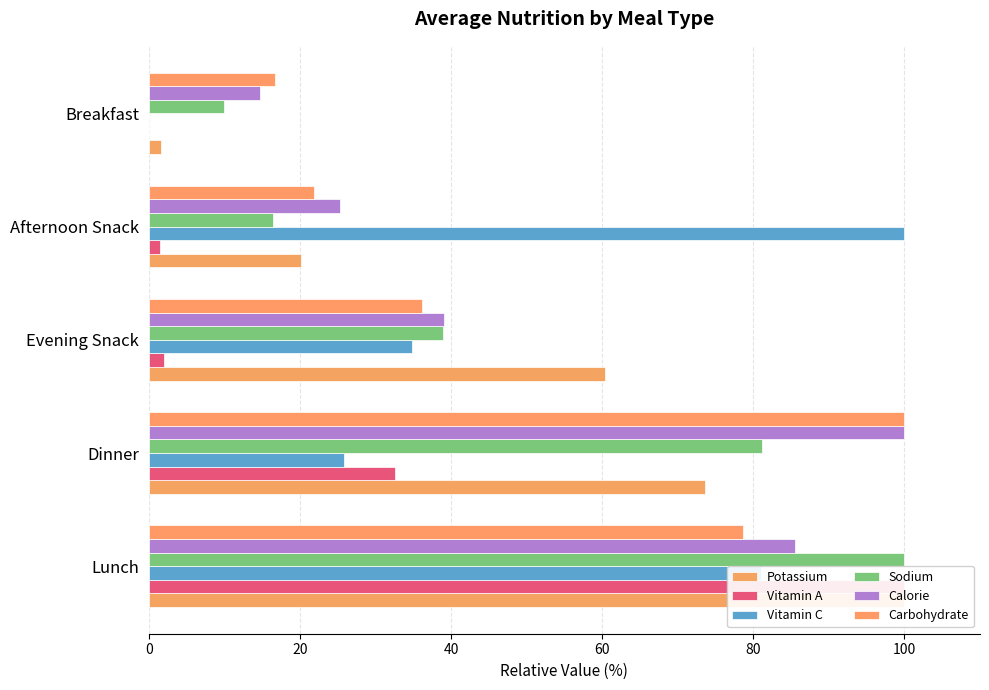

What are all the series names shown in the legend?

Potassium, Vitamin A, Vitamin C, Sodium, Calorie, Carbohydrate